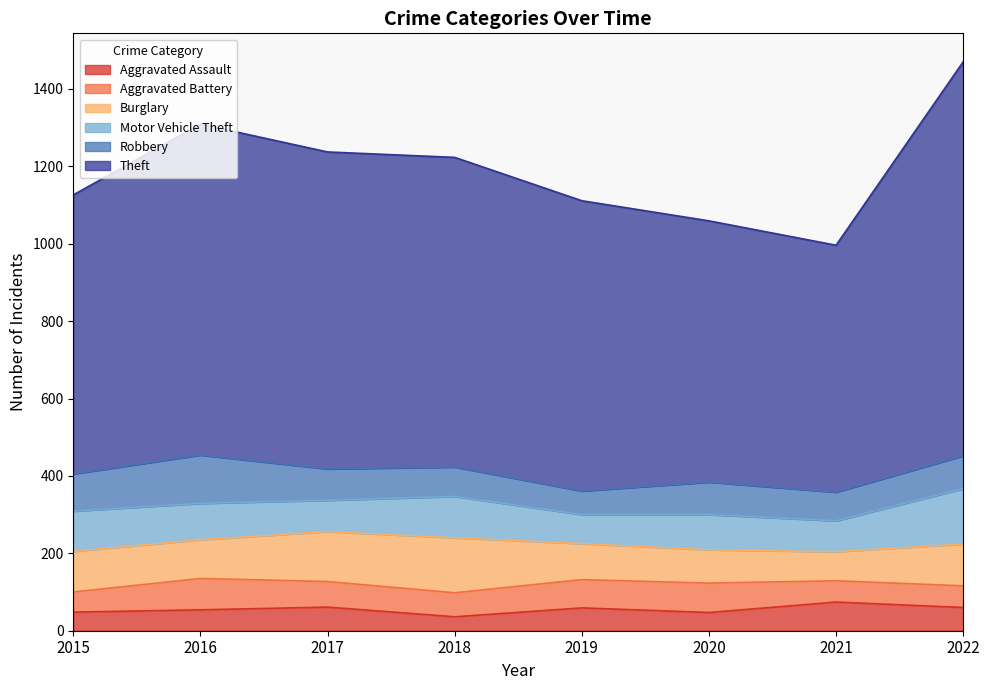

In Robbery, how many points are higher than both neighbors (excluding endpoints)?

2